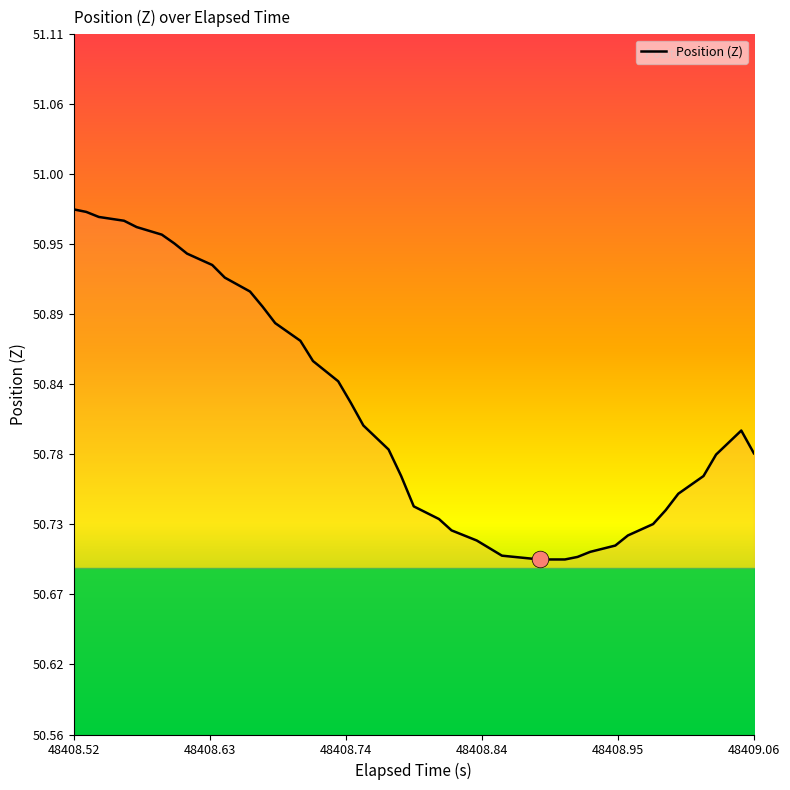

What is the difference between the maximum and minimum values?

0.3